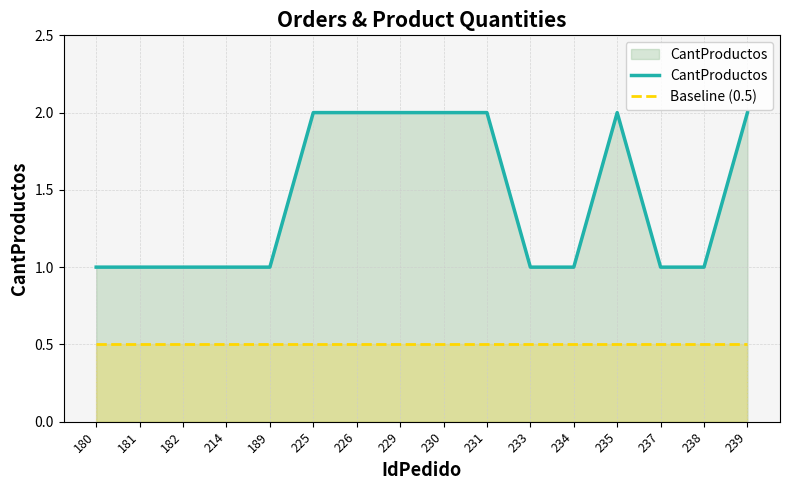

What is the value of the CantProductos point at the 12th from the left?

1.0